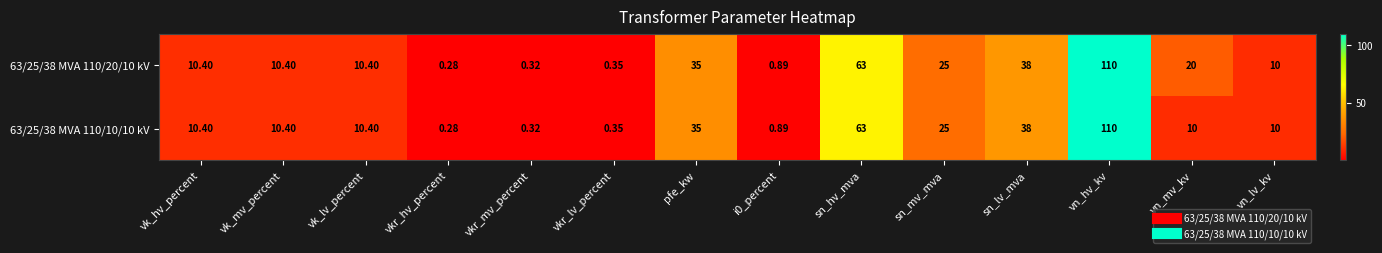

Which category has the highest value in the 63/25/38 MVA 110/20/10 kV series?

vn_hv_kv